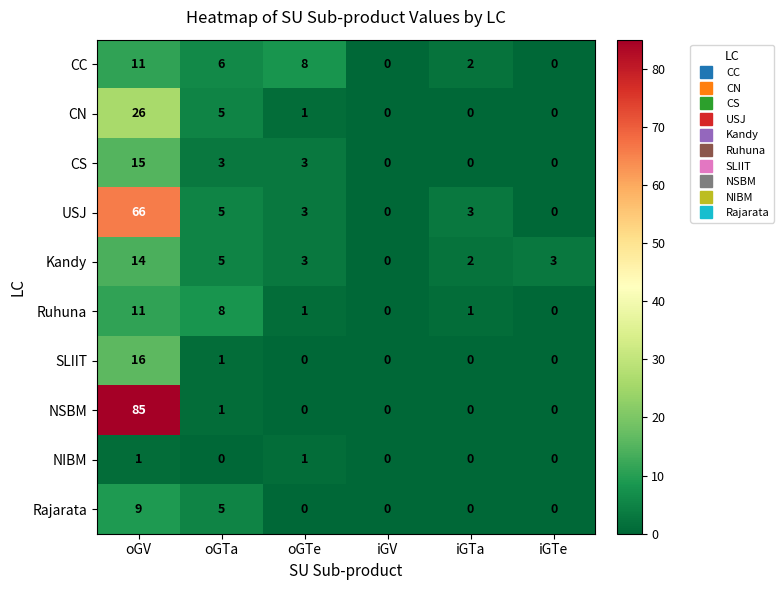

How many distinct data groups are displayed?

10